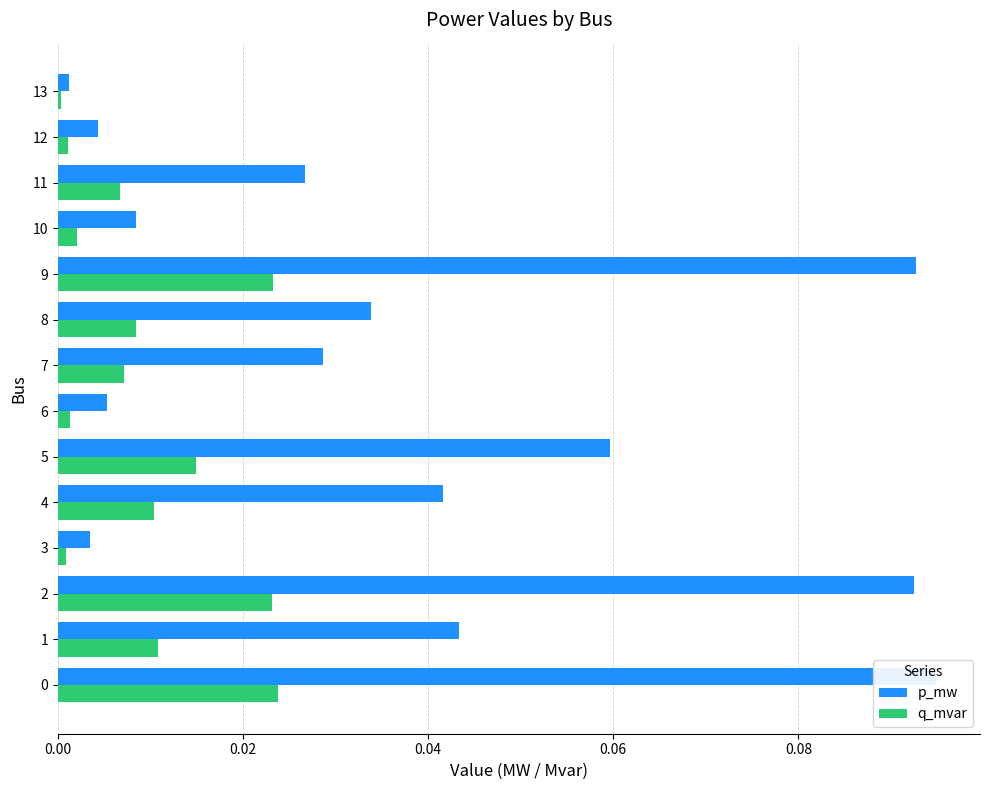

What is the difference between the highest and lowest values at 2?

0.1